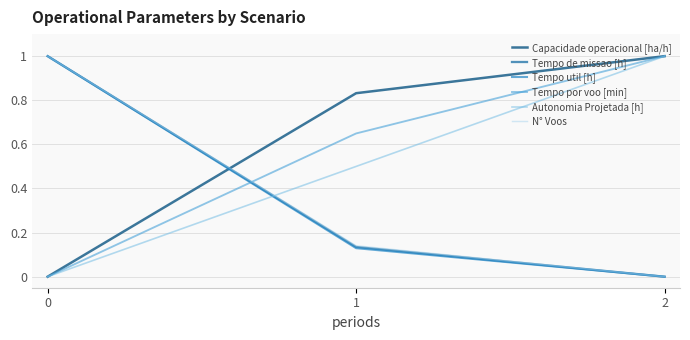

What is the maximum value shown in the chart?

1.0